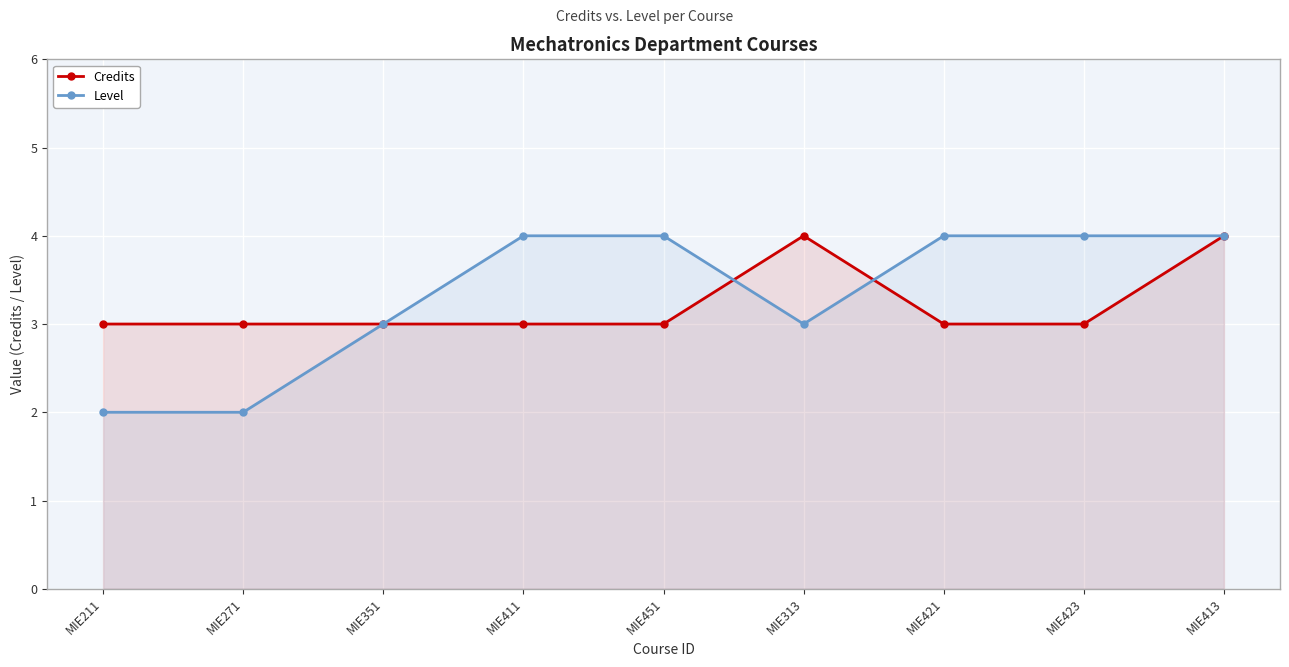

What is the sum of all Credits values?

29